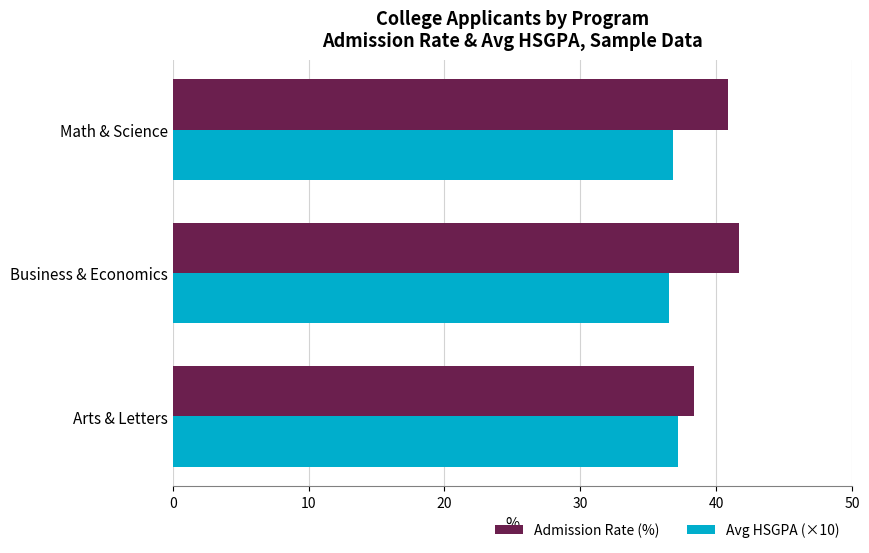

What is the minimum value shown in the chart?

36.5